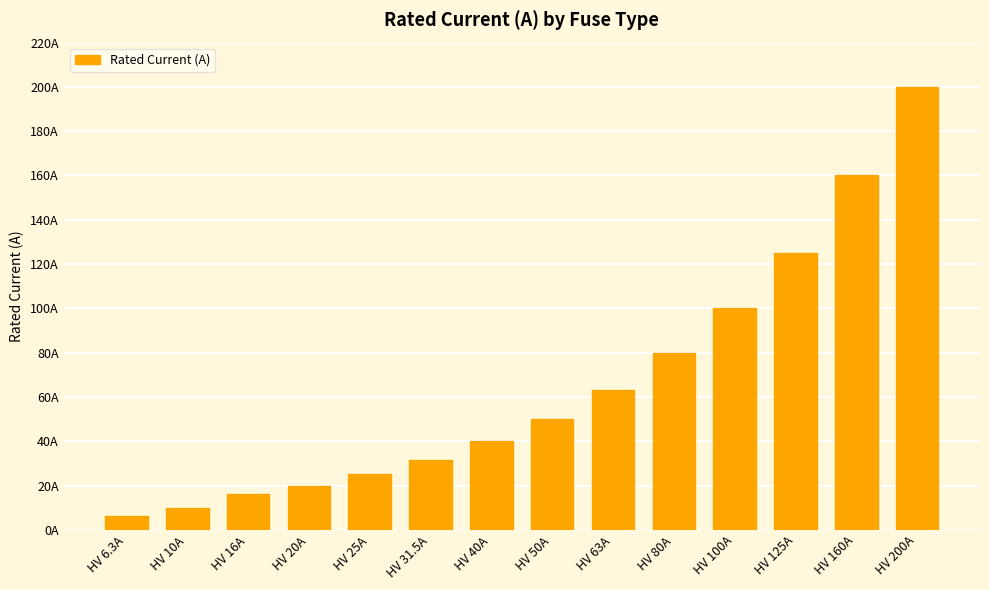

List the labels in order of value, largest first.

HV 200A, HV 160A, HV 125A, HV 100A, HV 80A, HV 63A, HV 50A, HV 40A, HV 31.5A, HV 25A, HV 20A, HV 16A, HV 10A, HV 6.3A